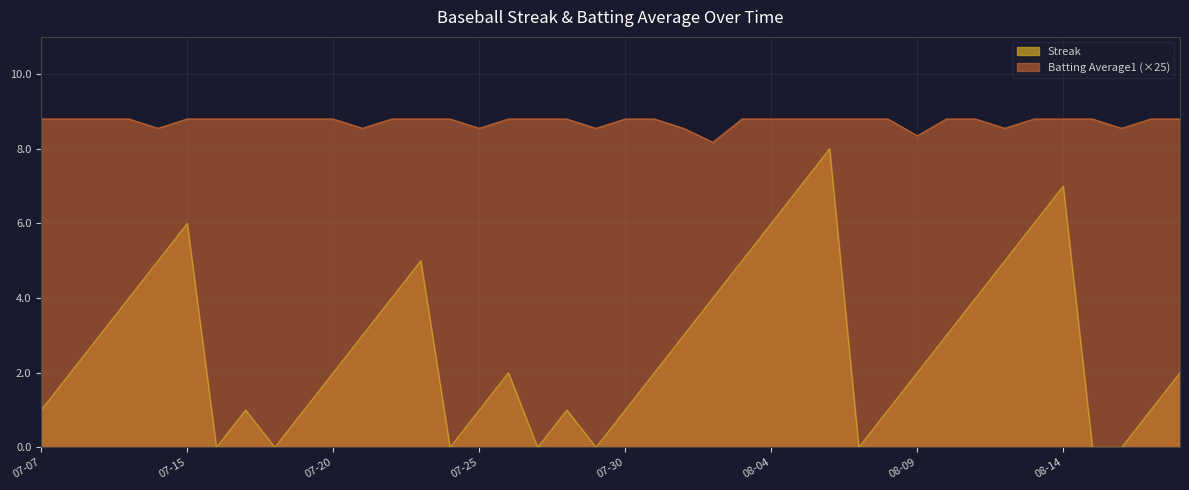

At which category is the sum across all series the highest?

2010-08-06